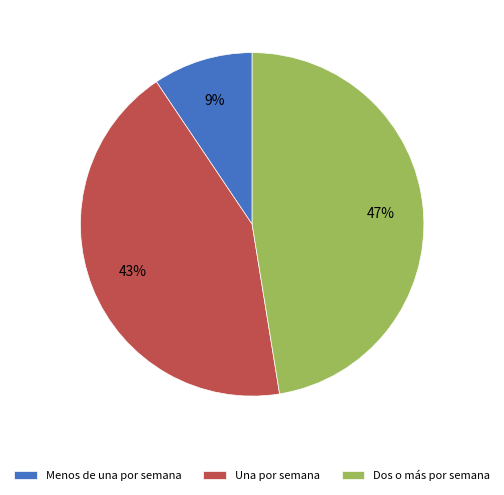

To the nearest percent, what is the combined percentage of Dos o más por semana and Menos de una por semana?

57%